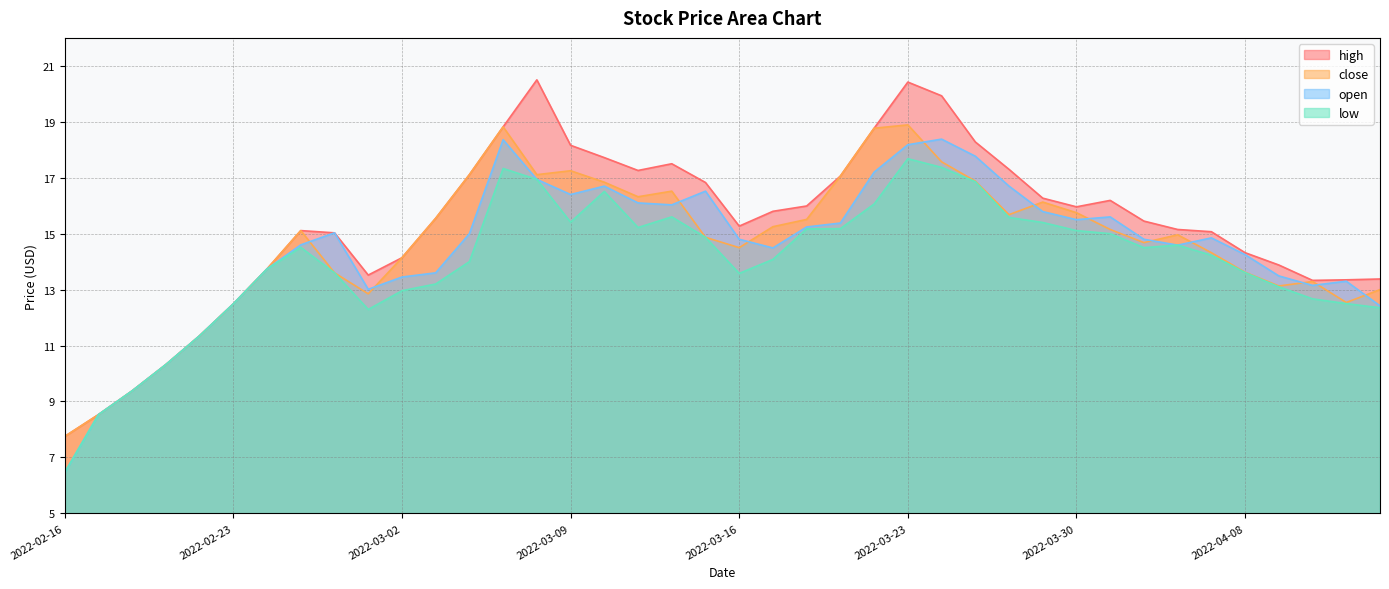

Which series changed the most between 2022-02-16 and 2022-02-28?

open